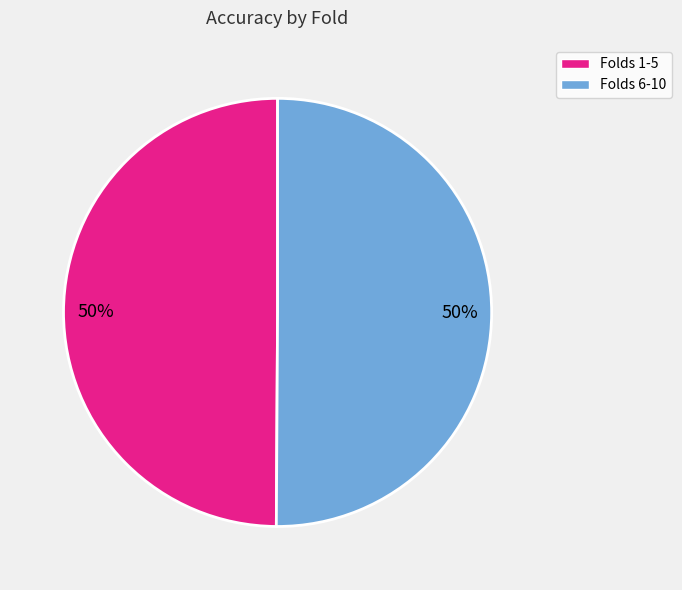

Count the number of slices in the pie.

2